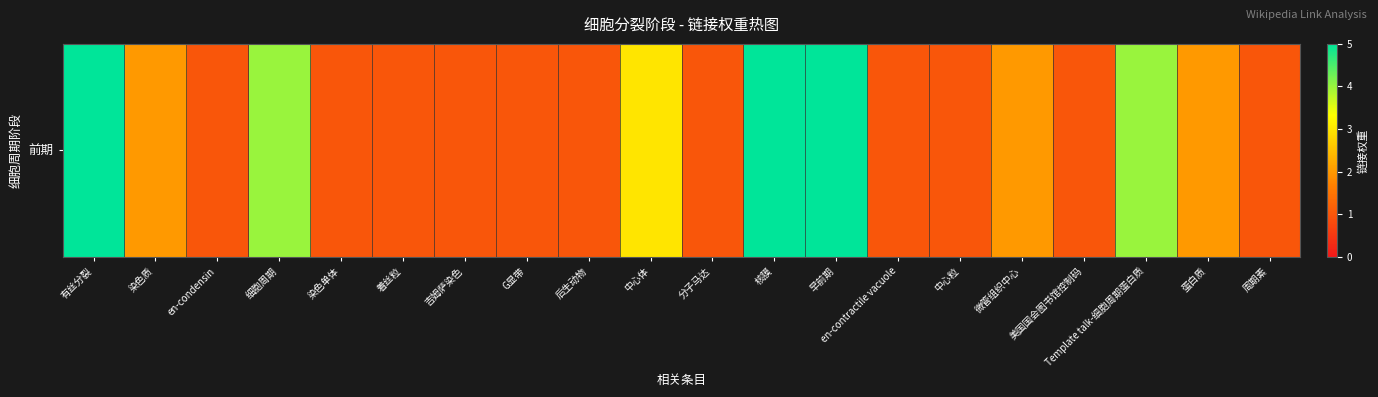

Count the number of values greater than 1.

9